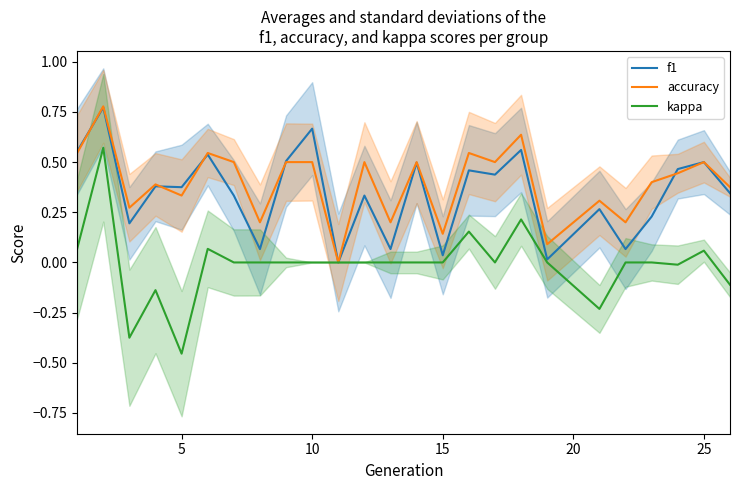

The value of accuracy at 10 is 0.3. True or false?

False